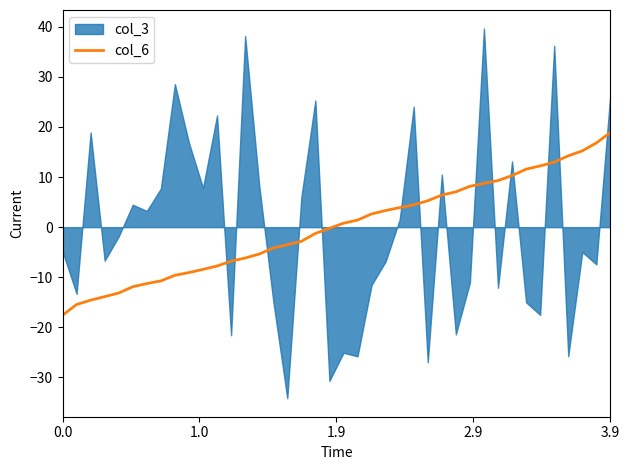

What is the minimum value for col_6?

-17.6